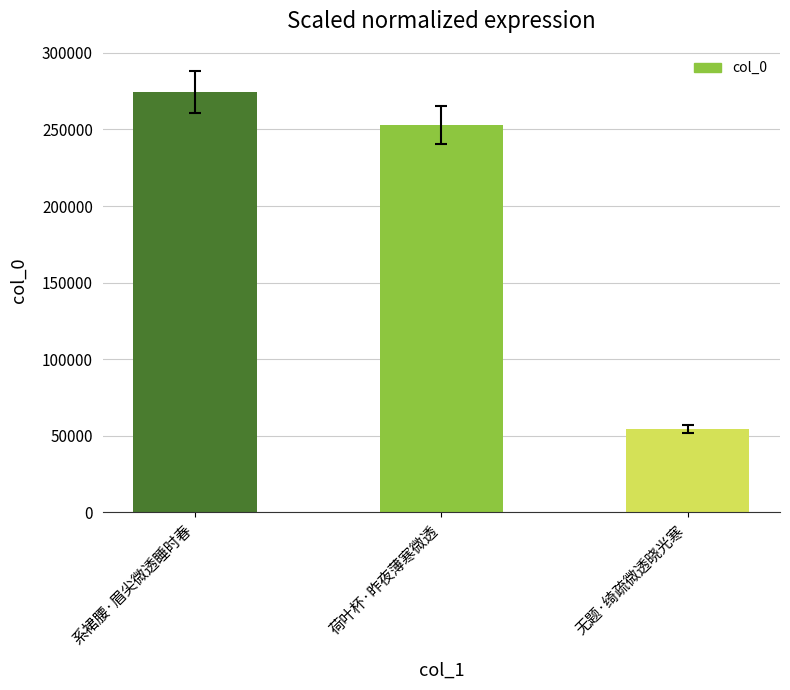

Does the chart contain stacked bars?

No